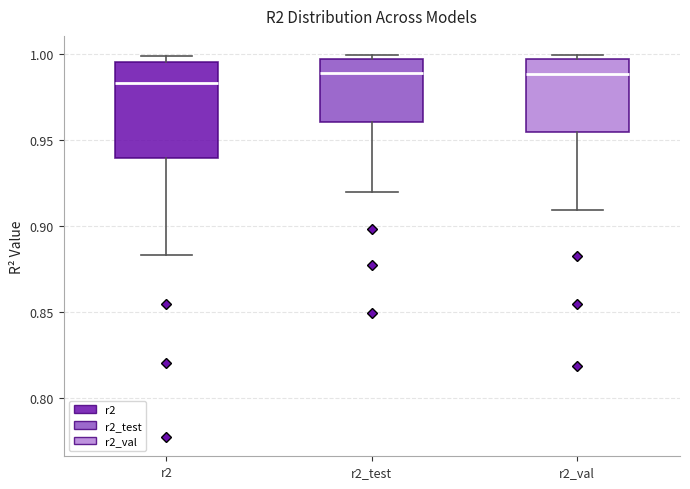

Comparing the boxes themselves (not the whiskers), which one is the tallest?

r2